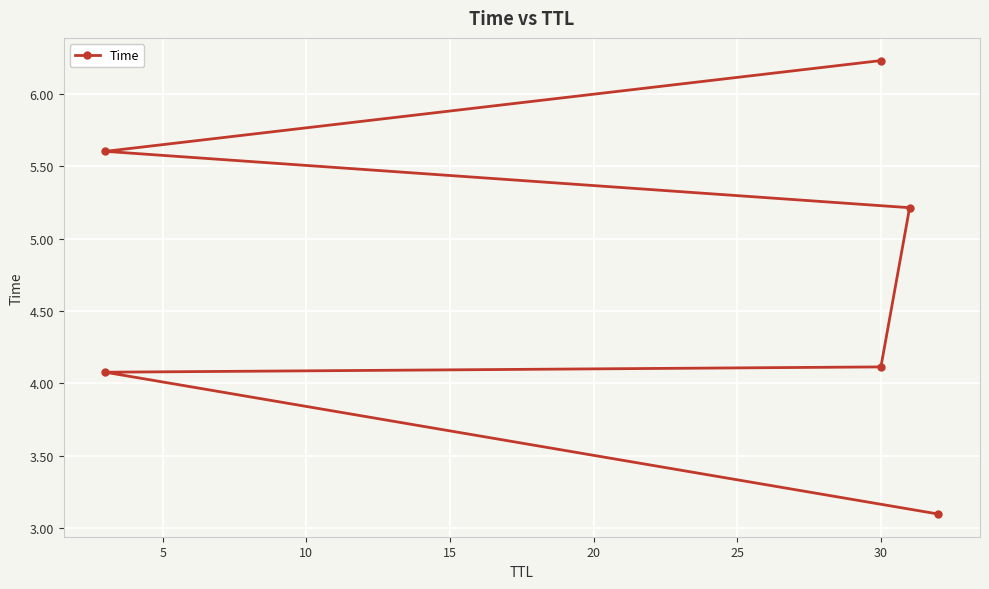

The chart shows a value of 4.1 at 30. True or false?

True